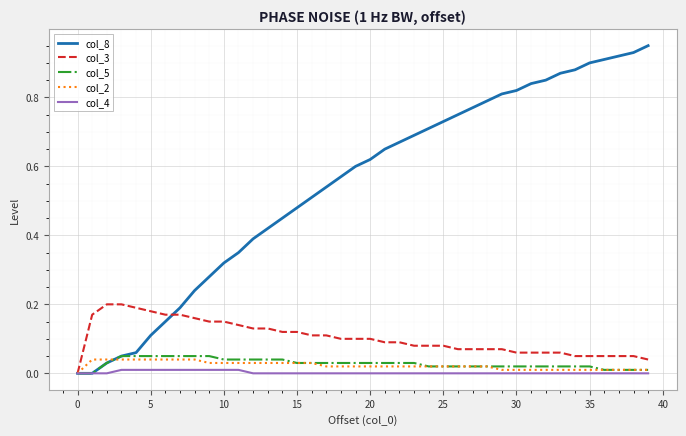

Which series has the largest range (max minus min)?

col_8